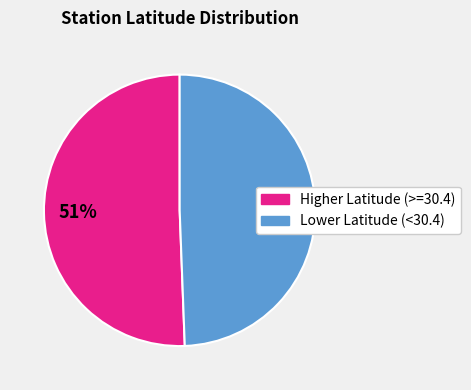

True or false: Higher Latitude (>=30.4) accounts for 51% of the total.

True